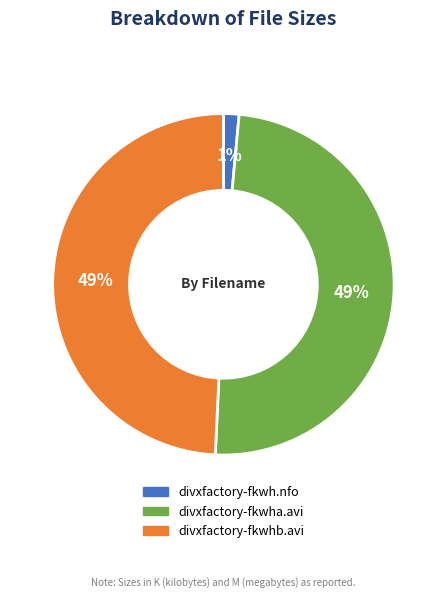

Which category has the smallest portion of the pie?

divxfactory-fkwh.nfo